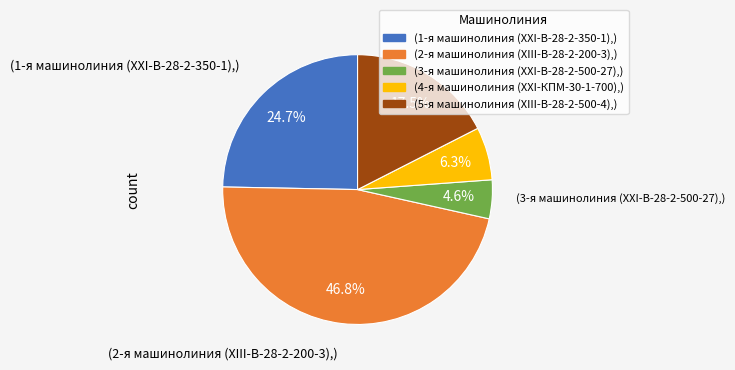

Is there any slice that represents more than half of the pie?

No